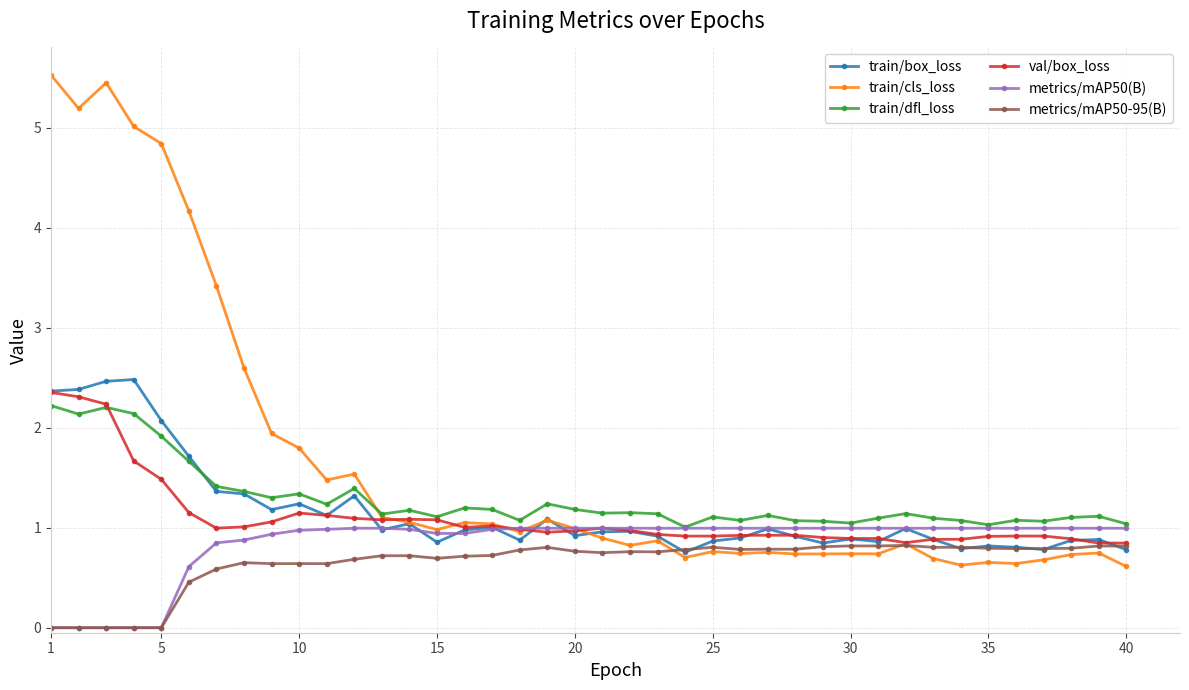

True or false: metrics/mAP50-95(B) and train/dfl_loss cross at least once.

False